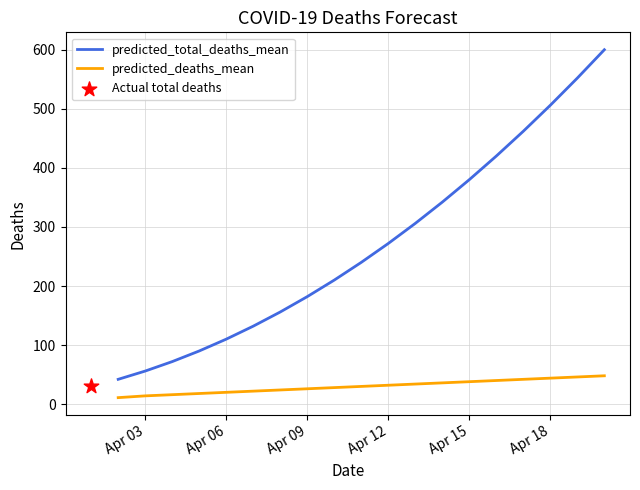

At how many categories does at least one series exceed 137?

13